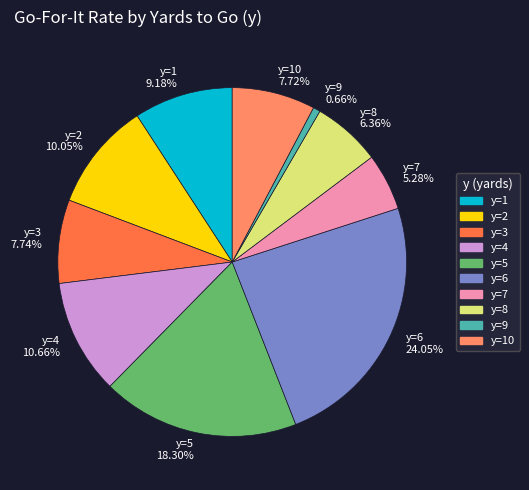

Combined, do y=9 0.66% and y=5 18.30% account for over 50%?

No